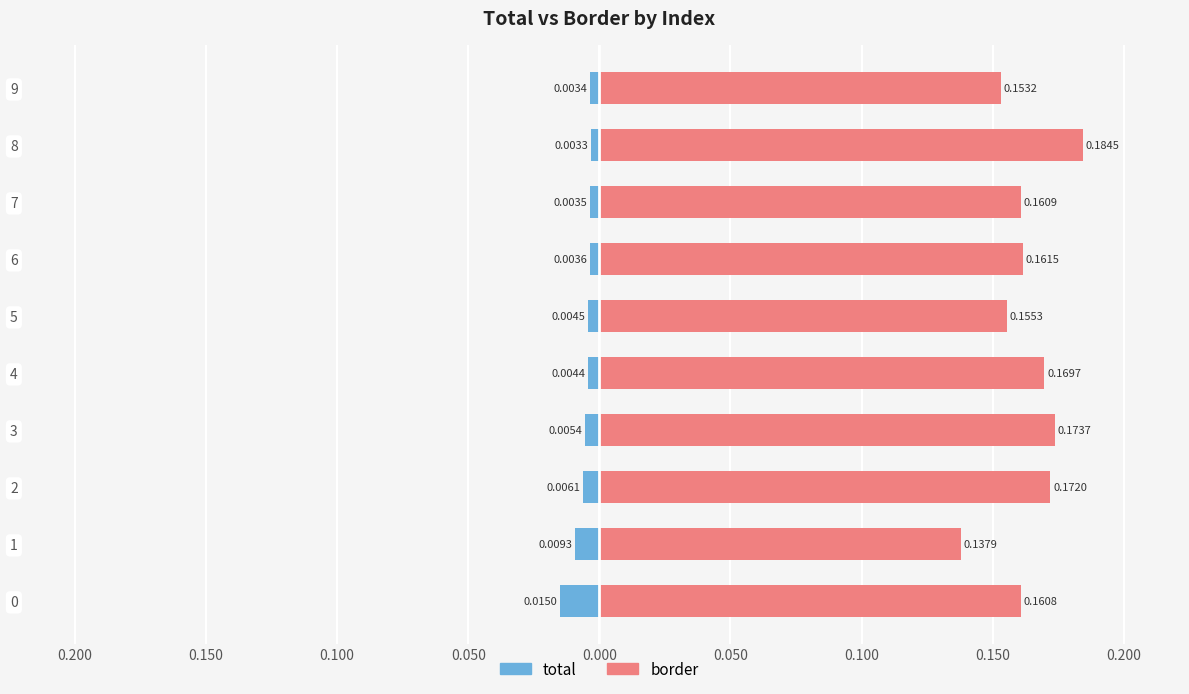

Rank the series at 8 from lowest to highest value.

total, border